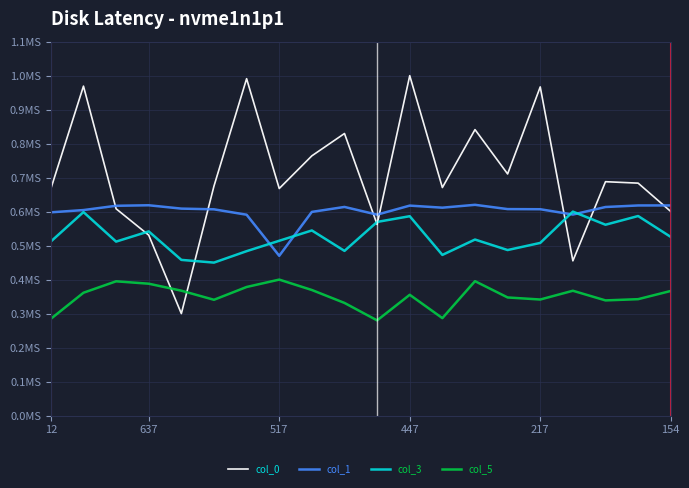

What are all the series names shown in the legend?

col_0, col_1, col_3, col_5